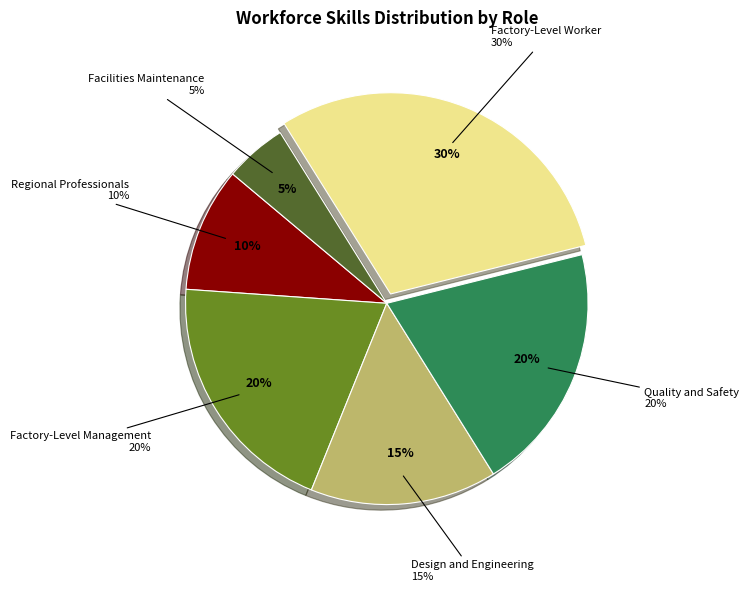

Which slice is the largest?

Factory-Level Worker